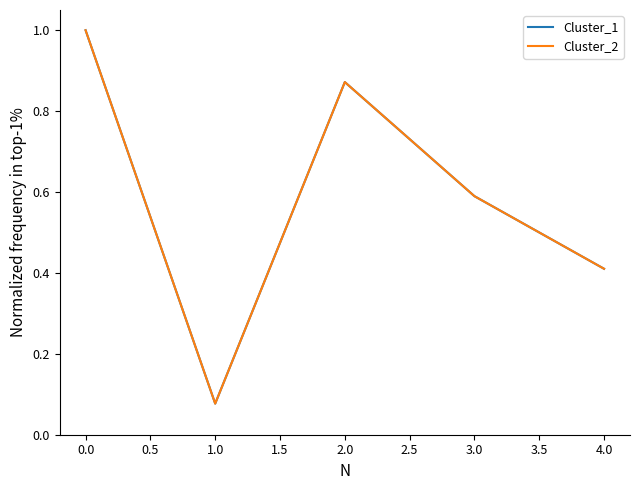

True or false: Cluster_1 and Cluster_2 intersect in this chart.

False